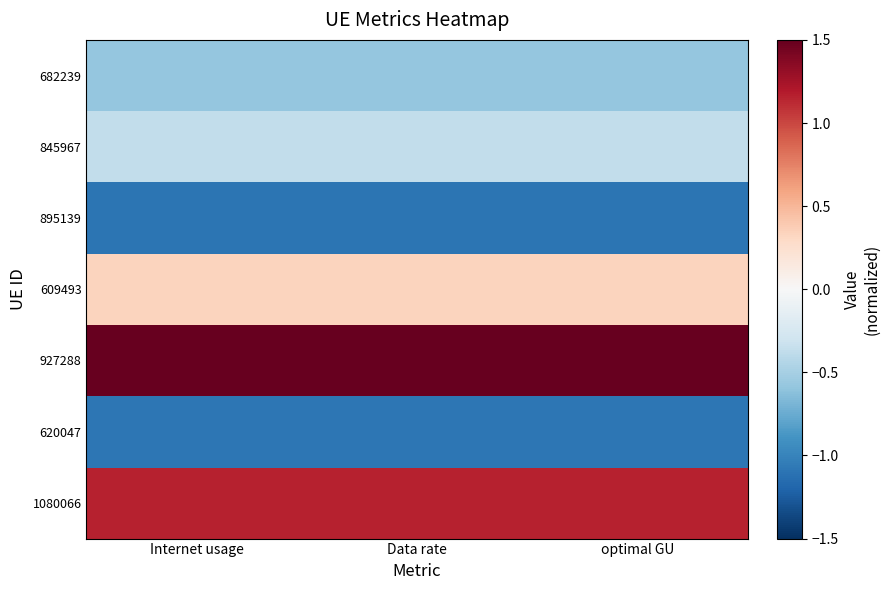

Which label corresponds to the smallest value in the chart?

Data rate